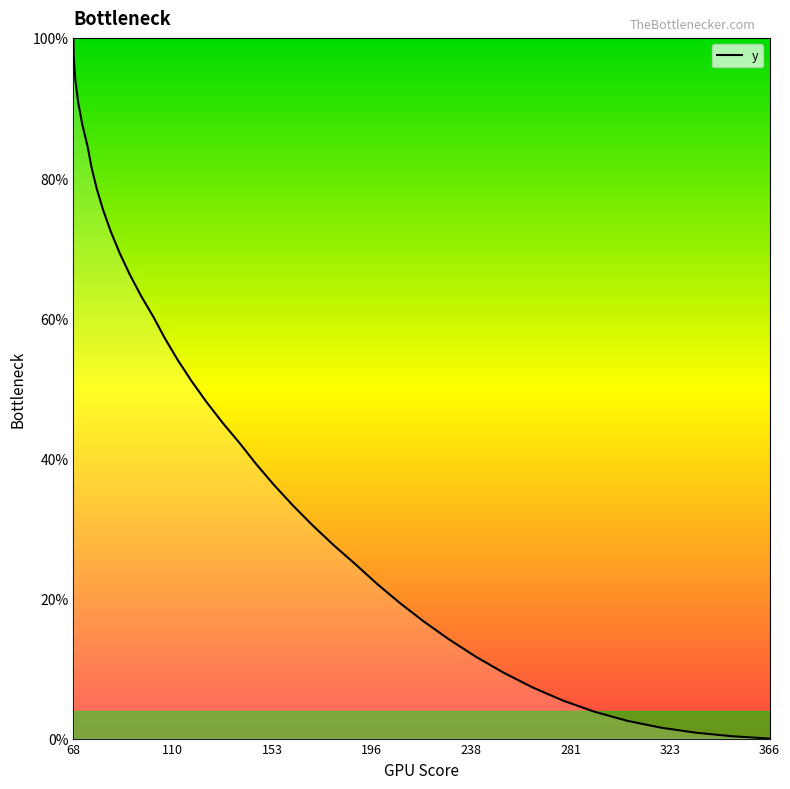

What is the difference between the maximum and minimum values?

100.0